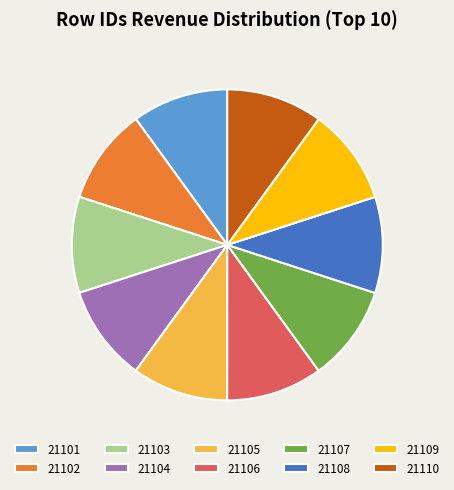

What is the ratio of the value at 21107 to the value at 21110?

1.0